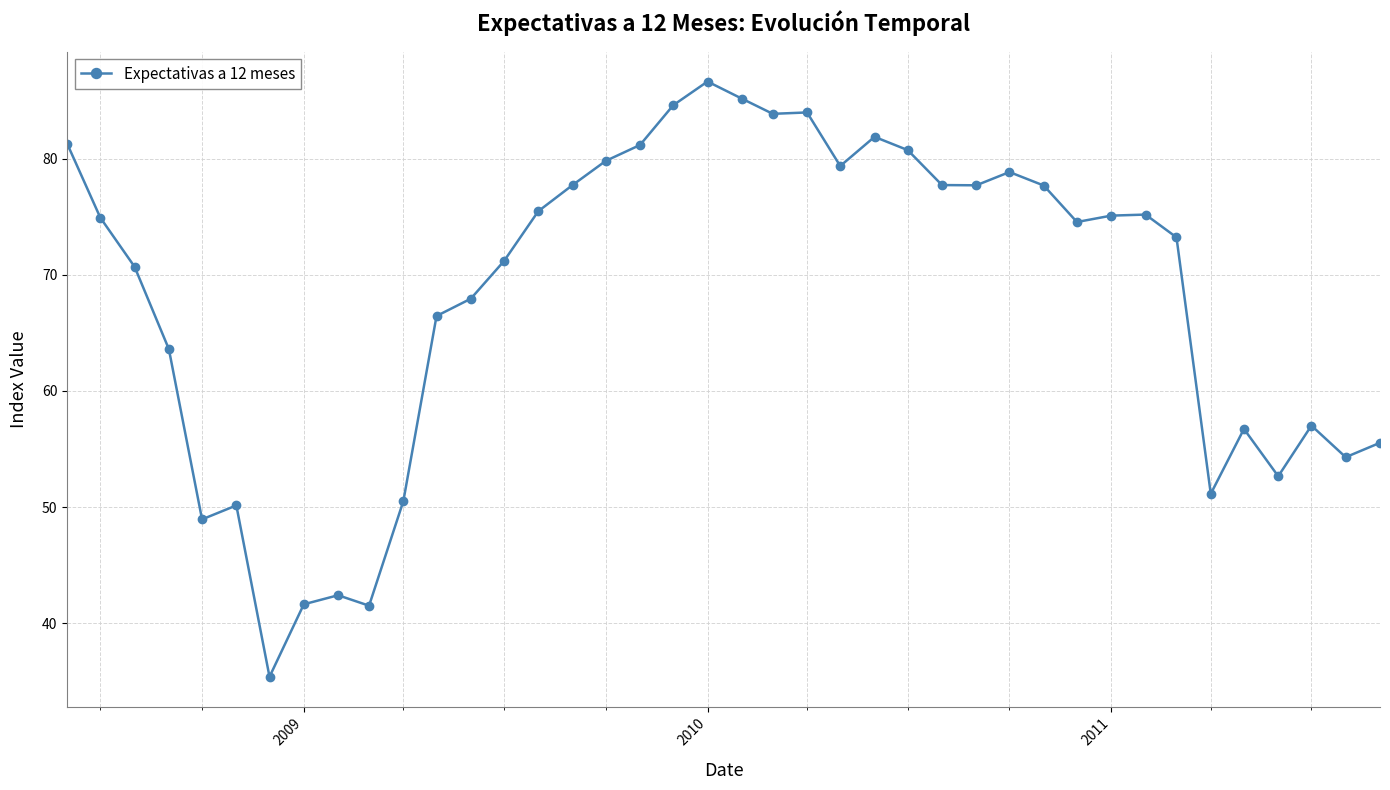

What is the average value?

68.1